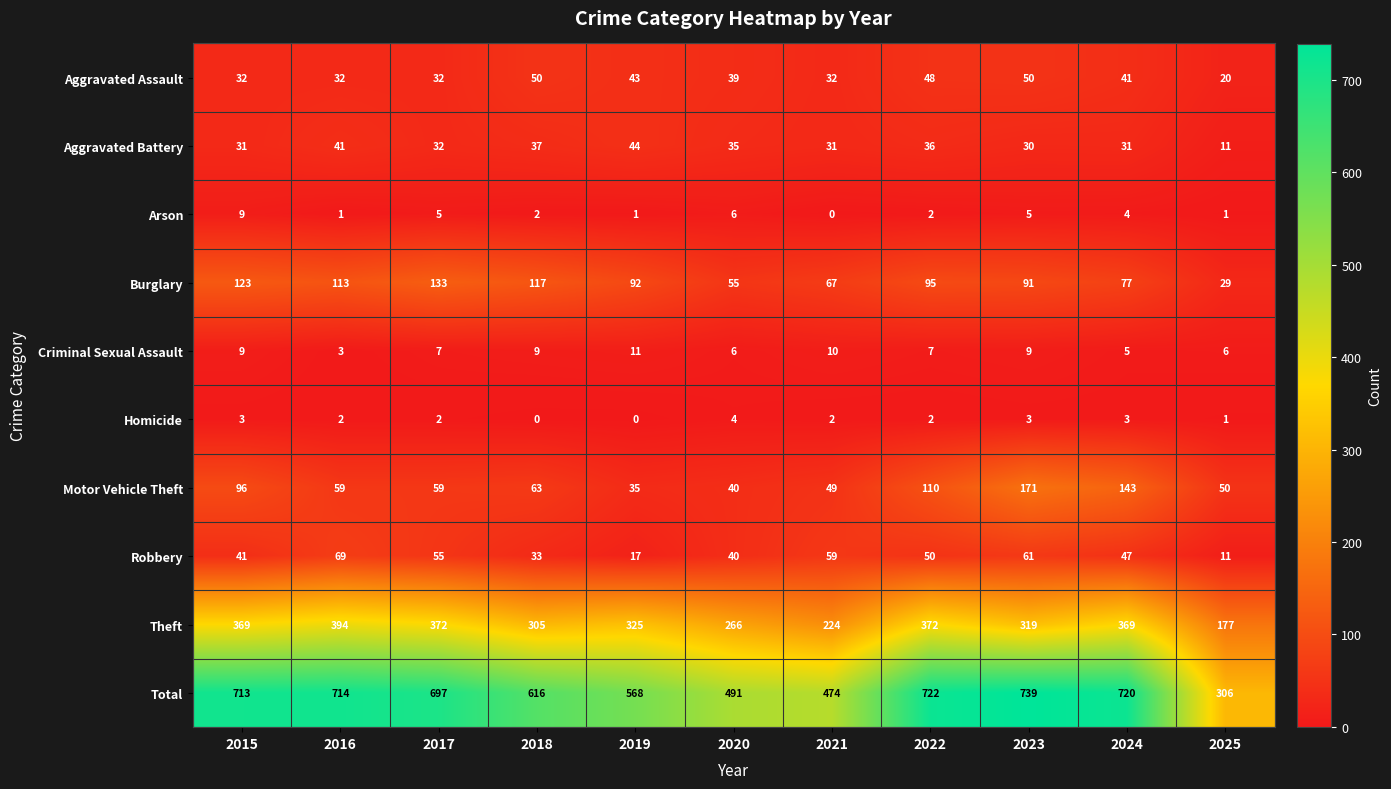

What is the total value across all series at 2024?

1440